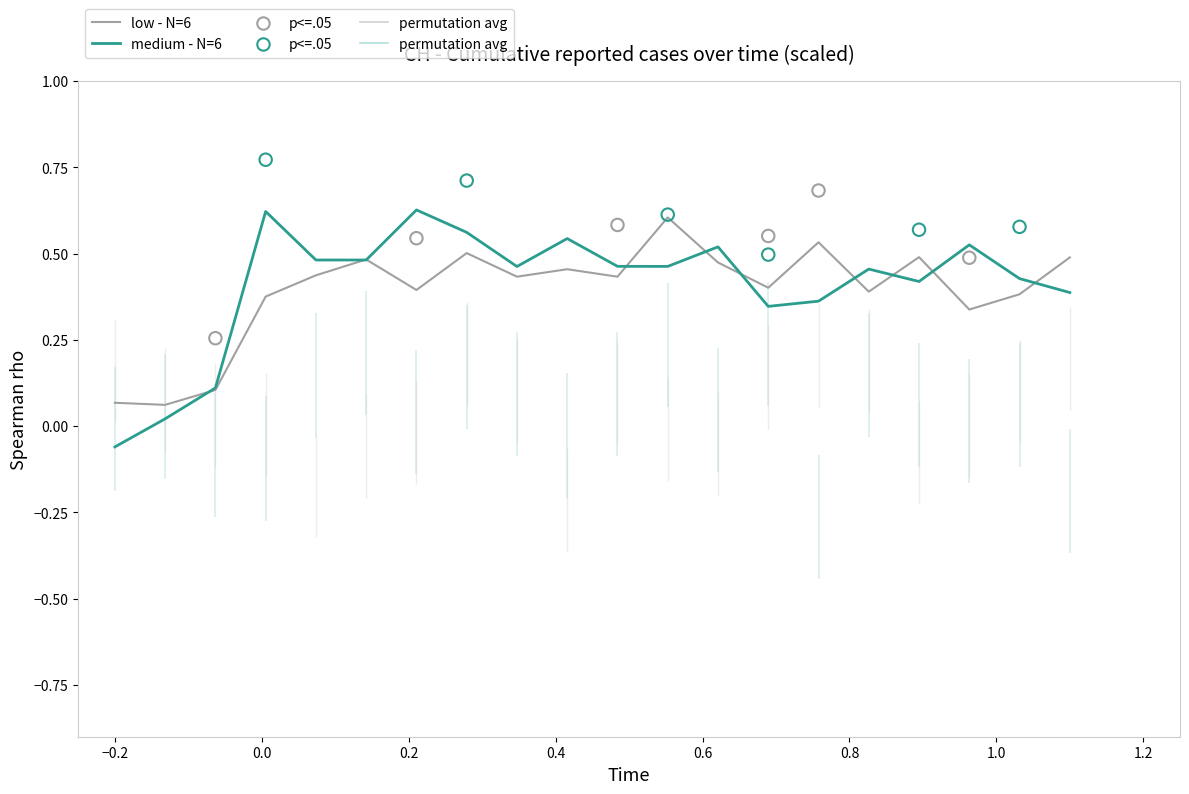

Which series contains the highest Y value?

medium - N=6